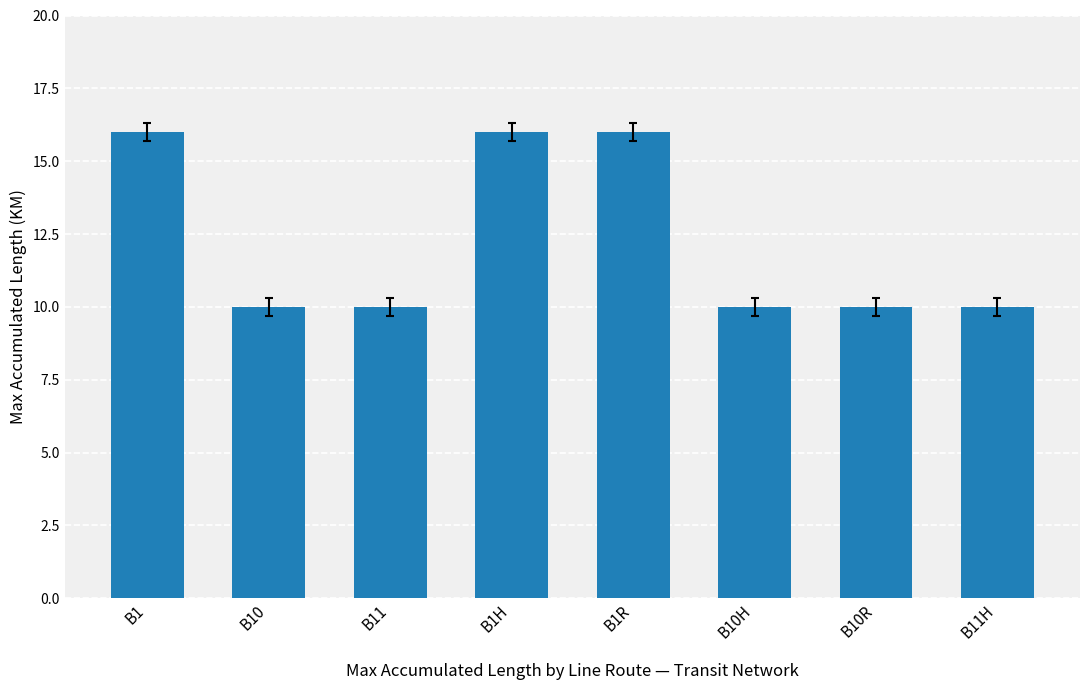

The value at B10R is 4. True or false?

False